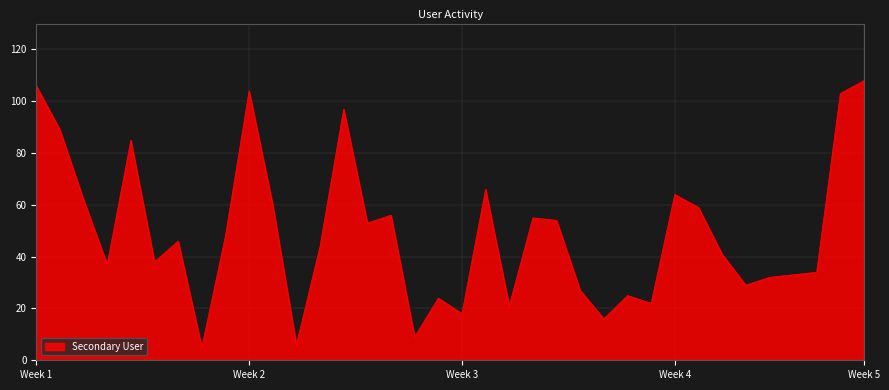

What is the difference between the maximum and minimum values?

103